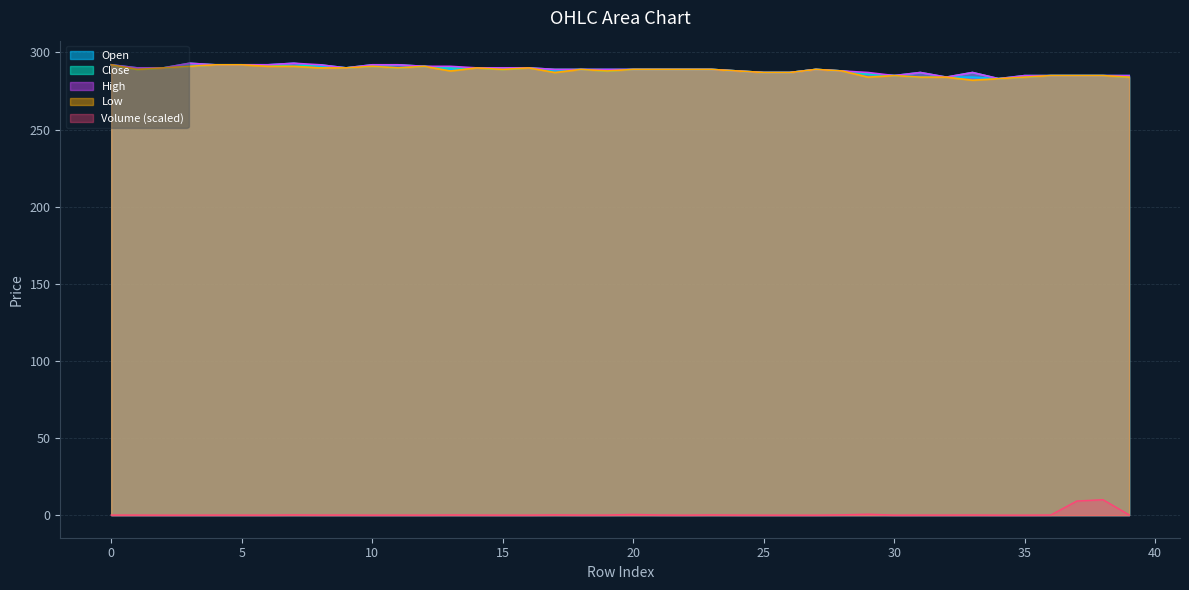

Which series has the largest total across all categories?

high